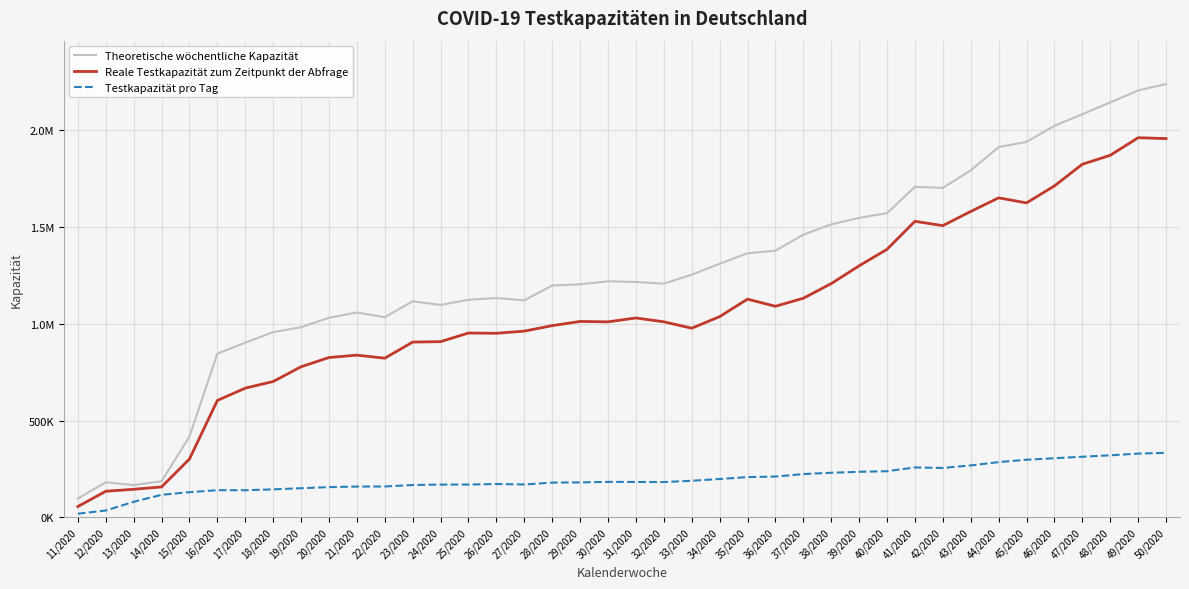

Where is the first local minimum for Reale Testkapazität zum Zeitpunkt der Abfrage?

22/2020